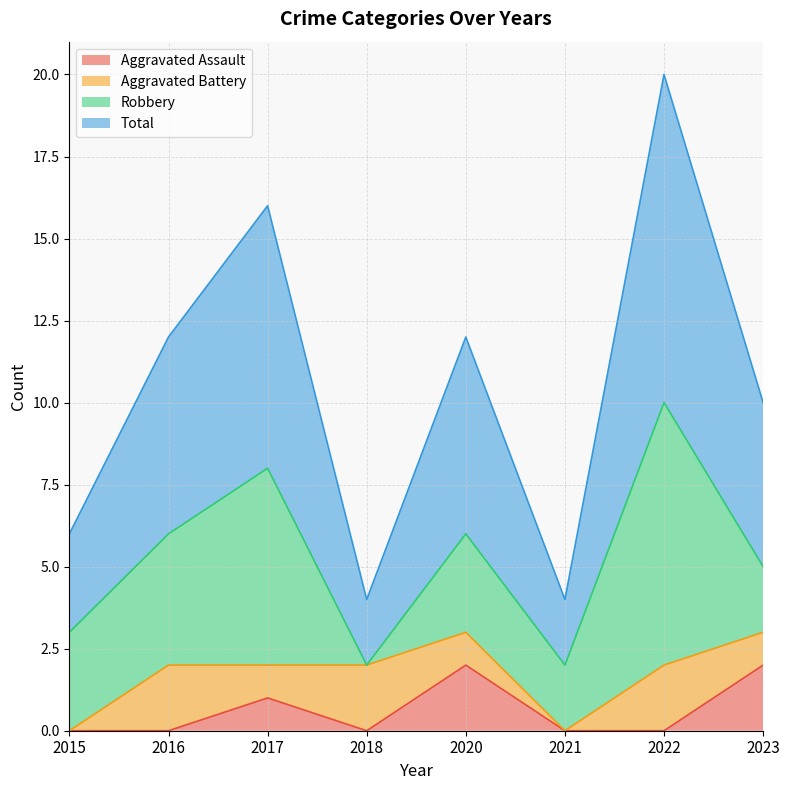

Which series has the widest spread of values?

Total